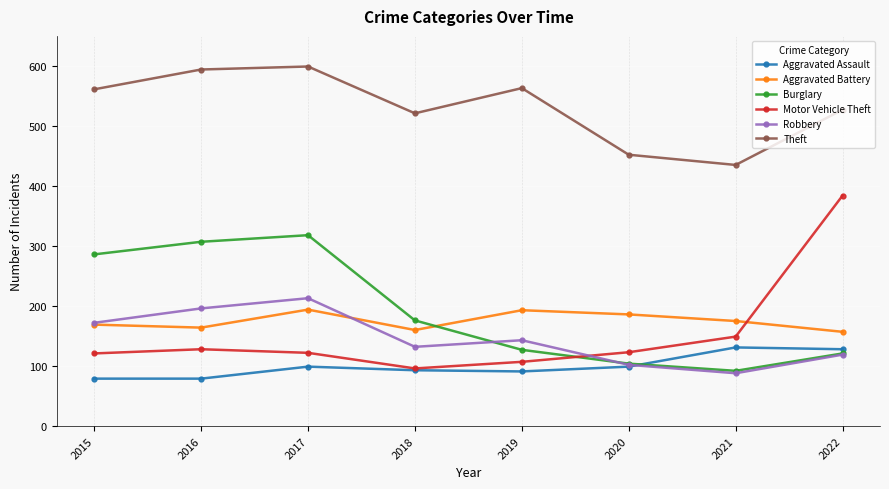

What is the value of the Motor Vehicle Theft point at the 3rd from the left?

122